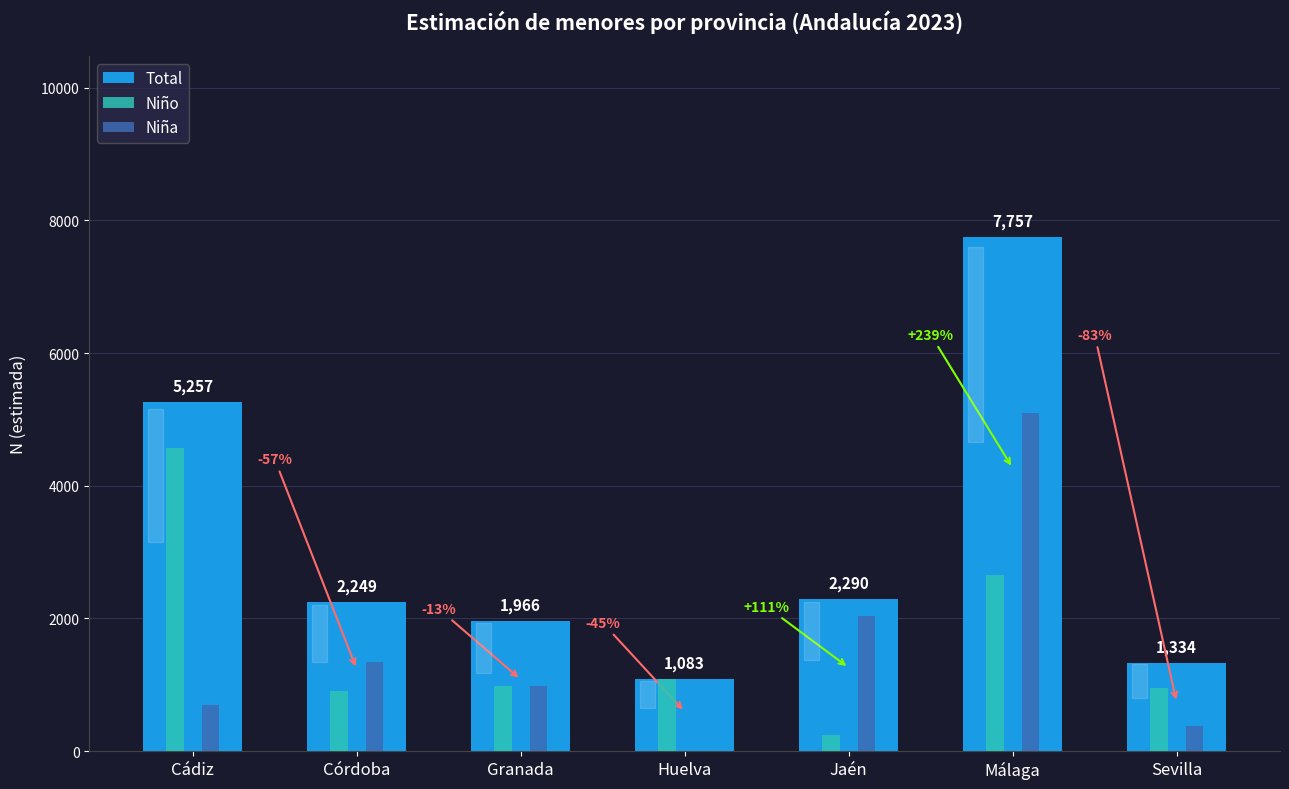

Are the bars grouped side by side (vs. stacked)?

Yes